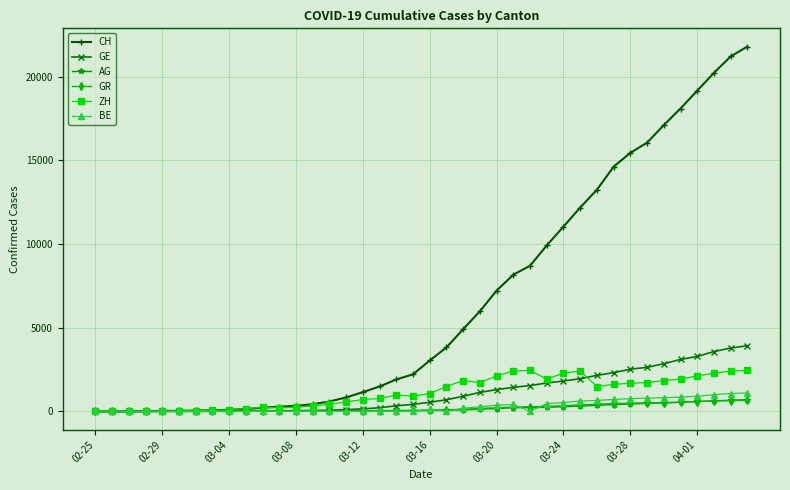

Which series has the largest range (max minus min)?

CH